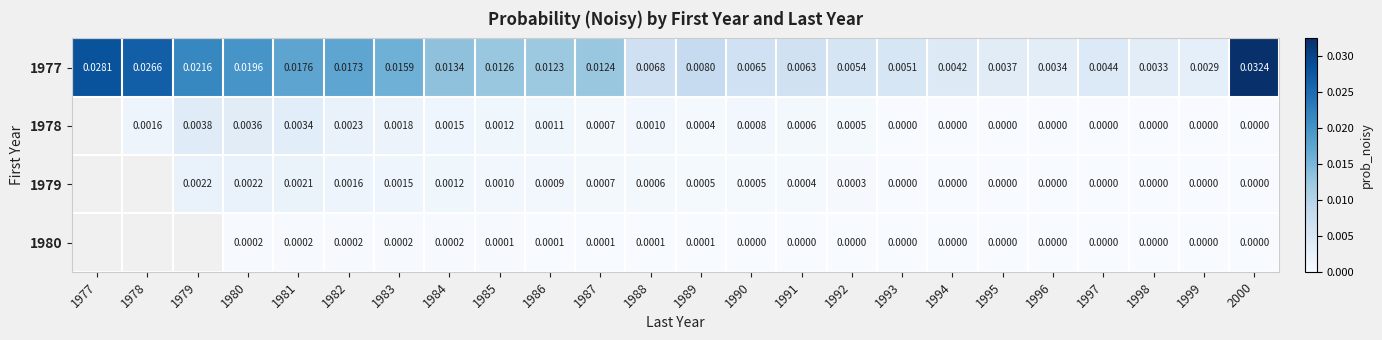

Is the value of 1979 at 1988 greater than the value of 1977 at 1982?

No